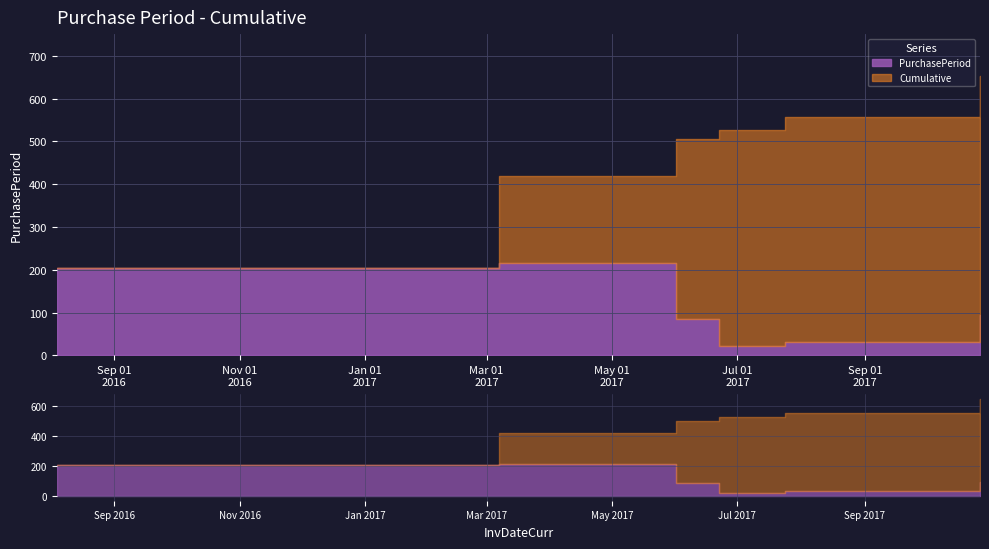

Approximately how many times larger is the value at 2016-08-04 compared to 2017-06-22?

9.7